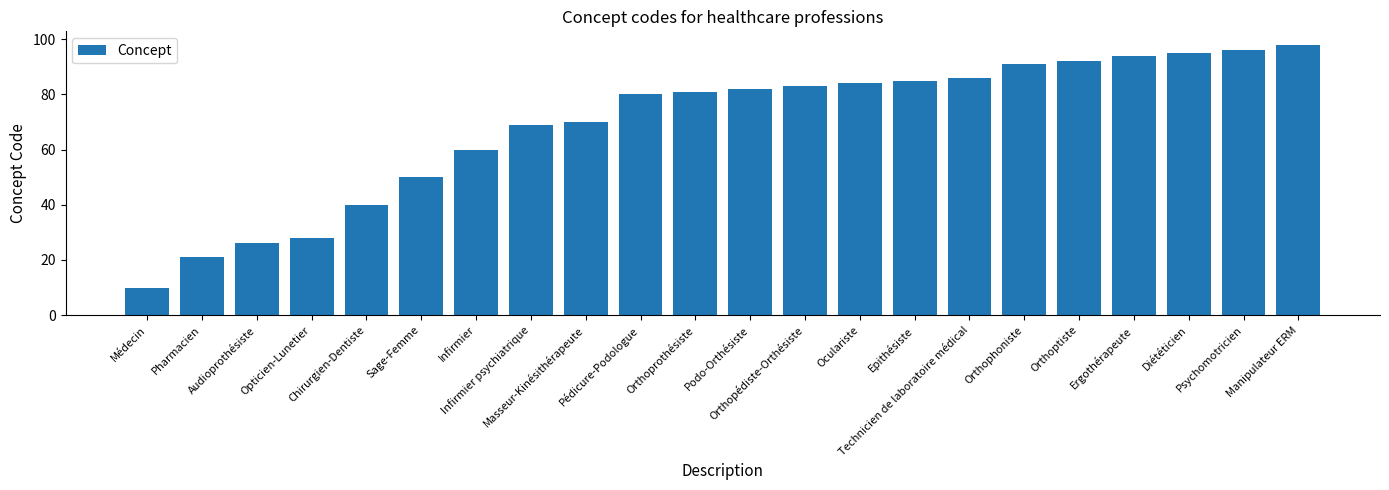

Rank the categories by value from highest to lowest.

Manipulateur ERM, Psychomotricien, Diététicien, Ergothérapeute, Orthoptiste, Orthophoniste, Technicien de laboratoire médical, Epithésiste, Oculariste, Orthopédiste-Orthésiste, Podo-Orthésiste, Orthoprothésiste, Pédicure-Podologue, Masseur-Kinésithérapeute, Infirmier psychiatrique, Infirmier, Sage-Femme, Chirurgien-Dentiste, Opticien-Lunetier, Audioprothésiste, Pharmacien, Médecin